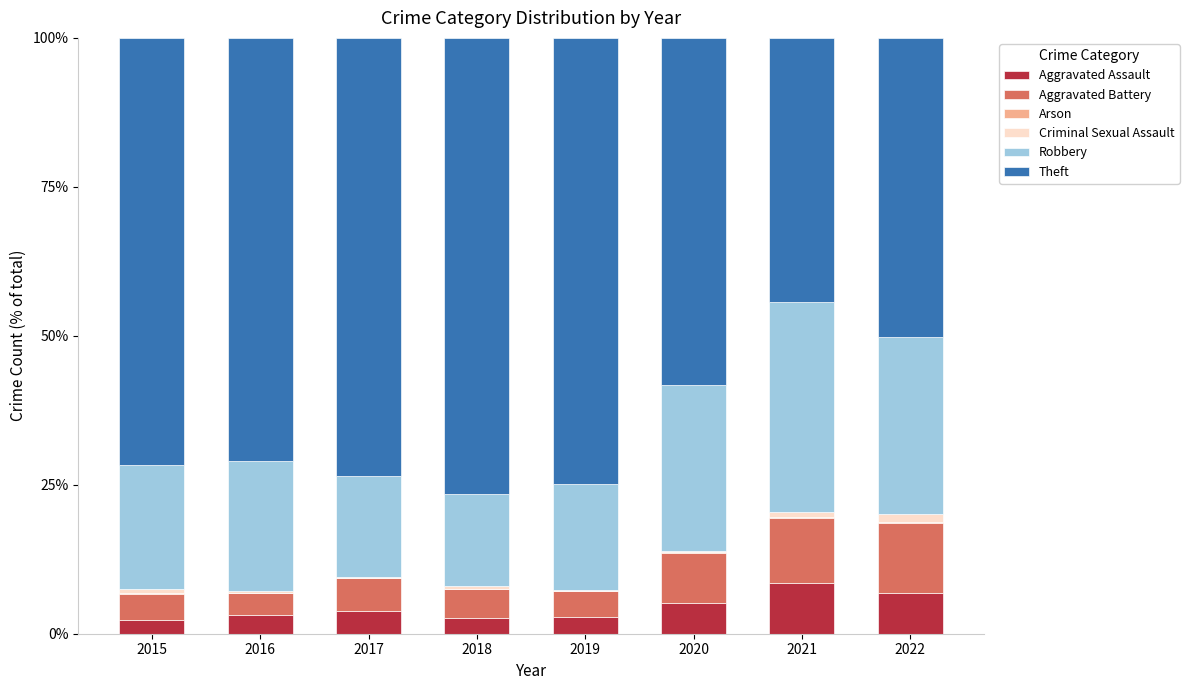

Are the bars horizontal?

No